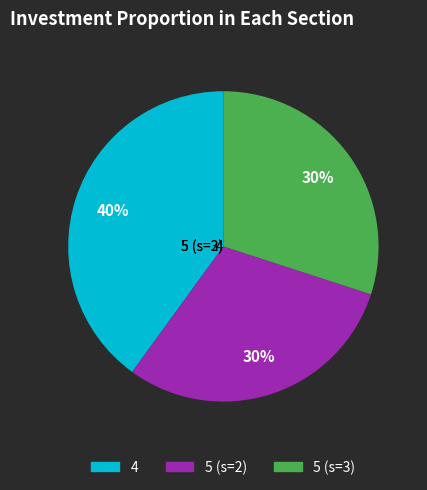

Count the number of slices in the pie.

3